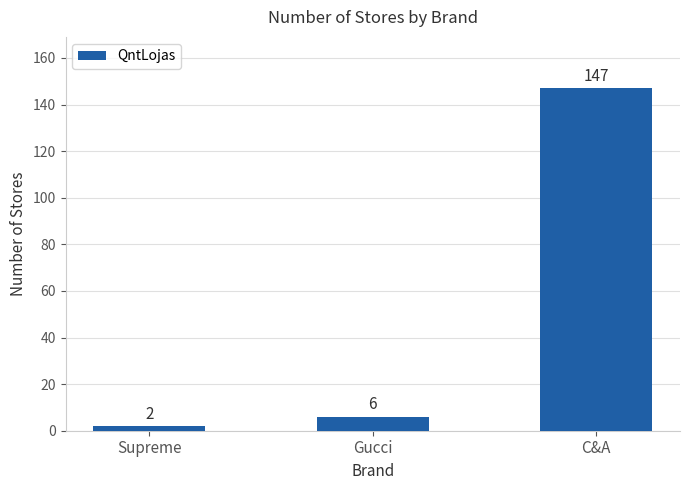

Reading left to right, extract all data points from this chart.

Supreme=2	Gucci=6	C&A=147